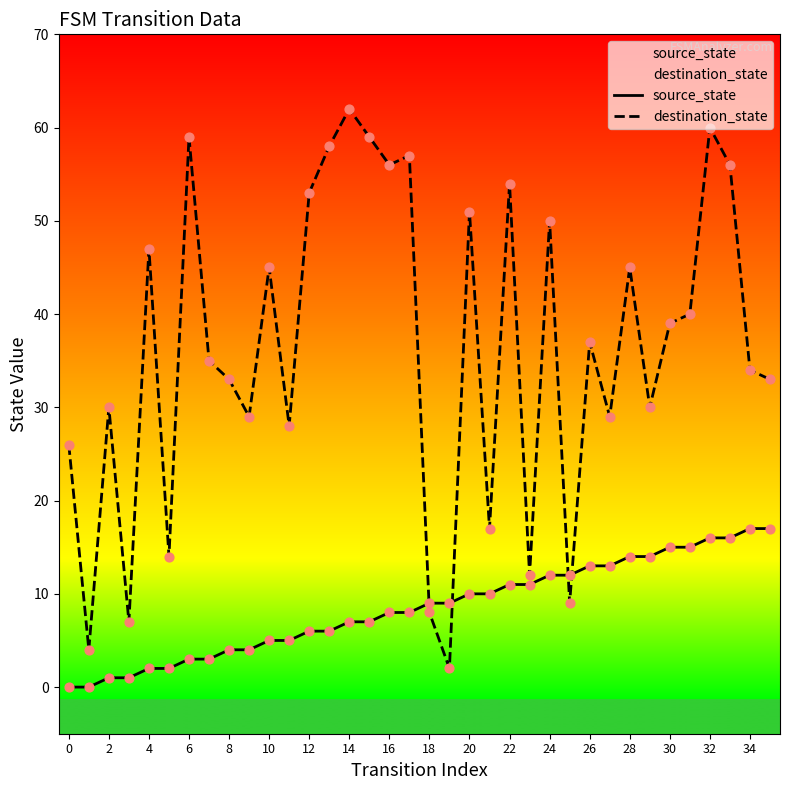

What are all the series names shown in the legend?

source_state, destination_state